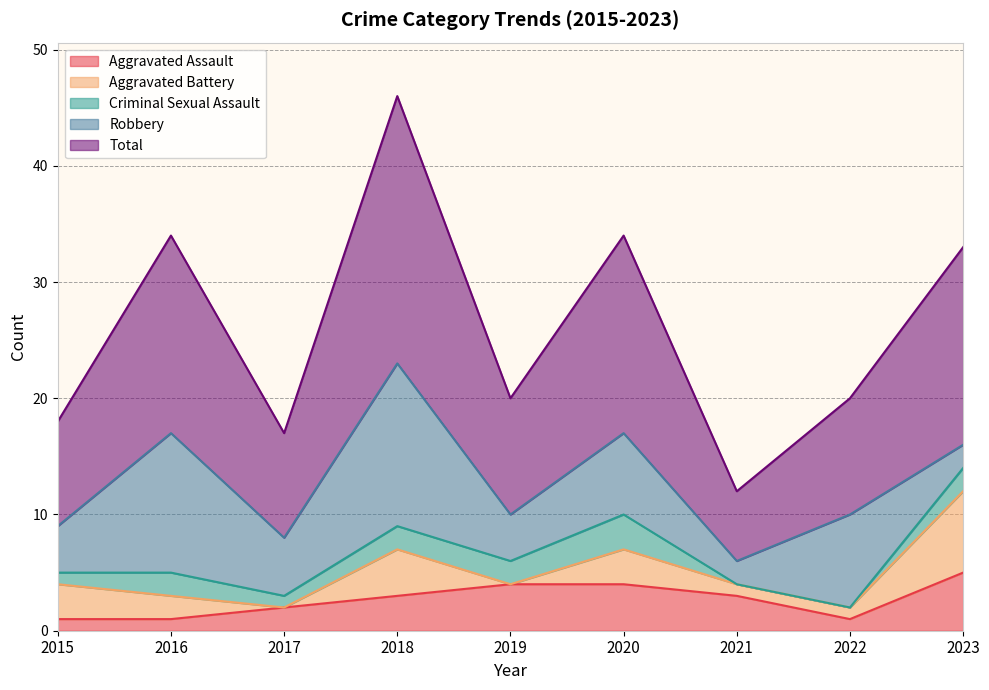

Where is the first local maximum for Criminal Sexual Assault?

2016